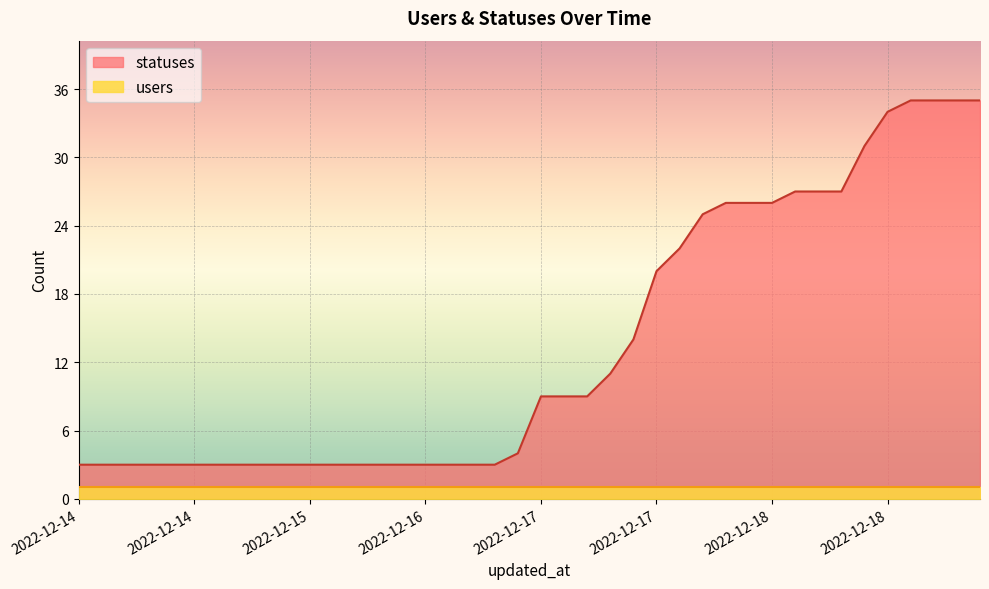

The chart shows a value of 43 at 2022-12-17 21:14. True or false?

False